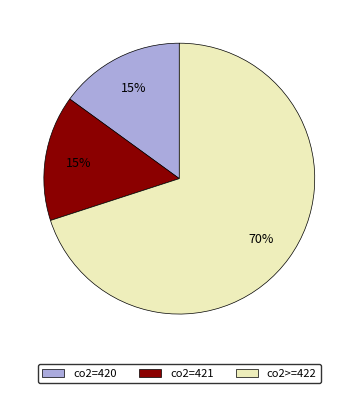

The co2=420 slice represents 15% of the pie. True or false?

True